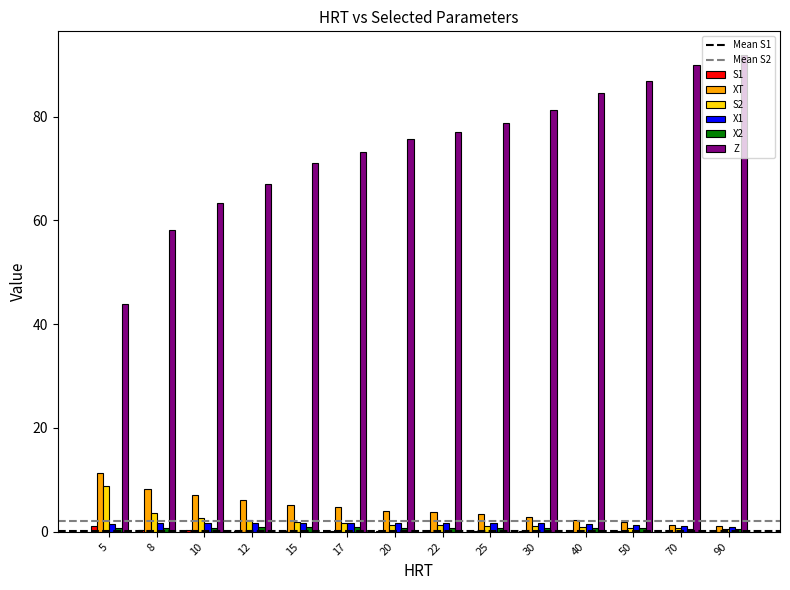

Is the value of Z at 20 greater than the value of XT at 15?

Yes